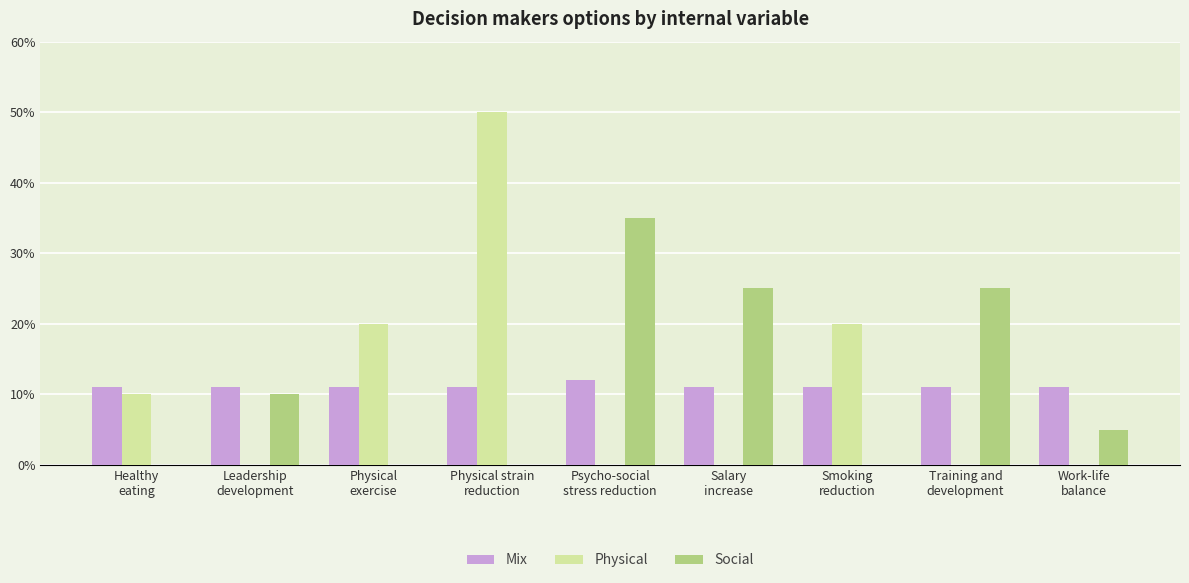

True or false: Social has a value of 0 at Physical strain
reduction.

True